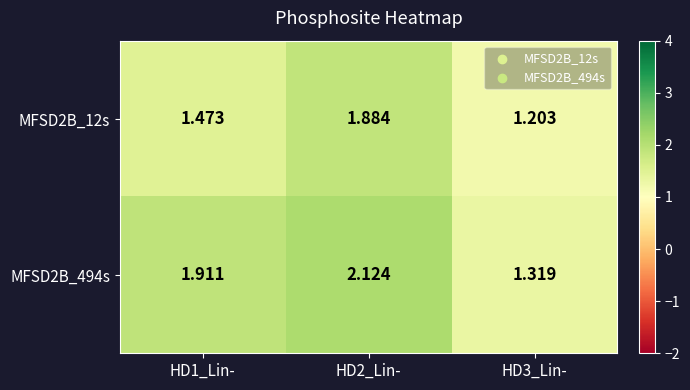

Which series has the largest range (max minus min)?

MFSD2B_494s